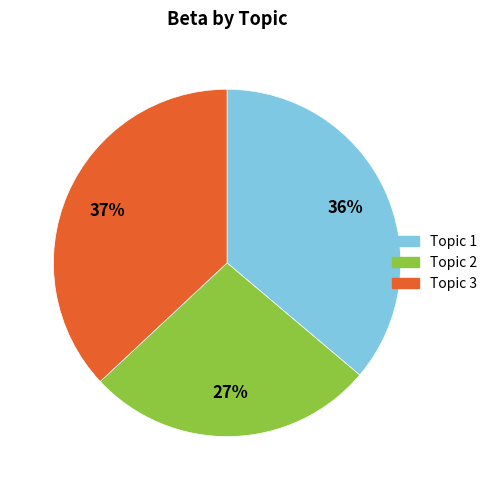

Rank the categories by value from lowest to highest.

Topic 2, Topic 1, Topic 3